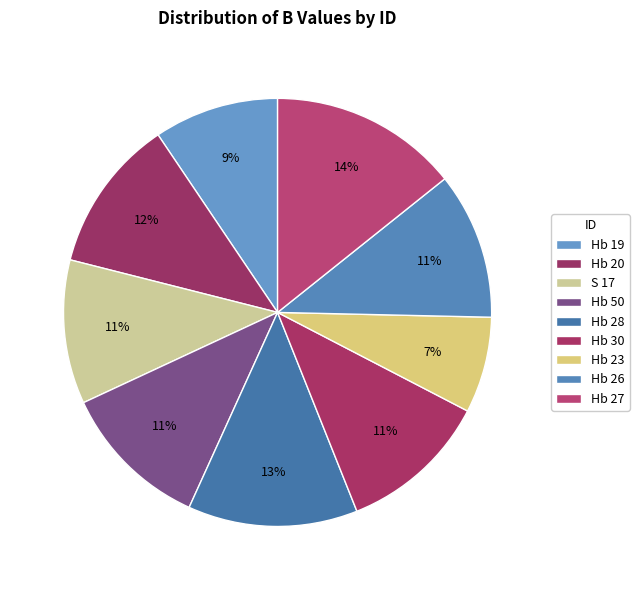

Is Hb 26 the majority of the pie?

No